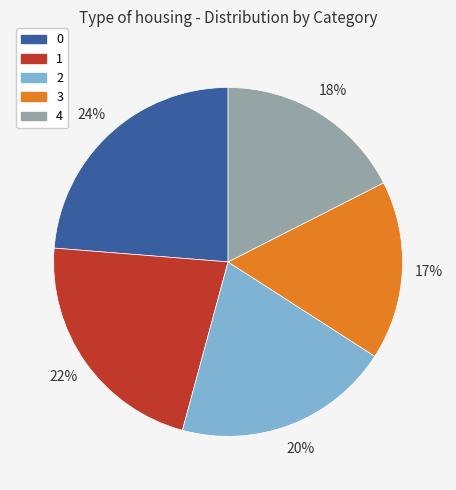

Which category has the smallest portion of the pie?

3